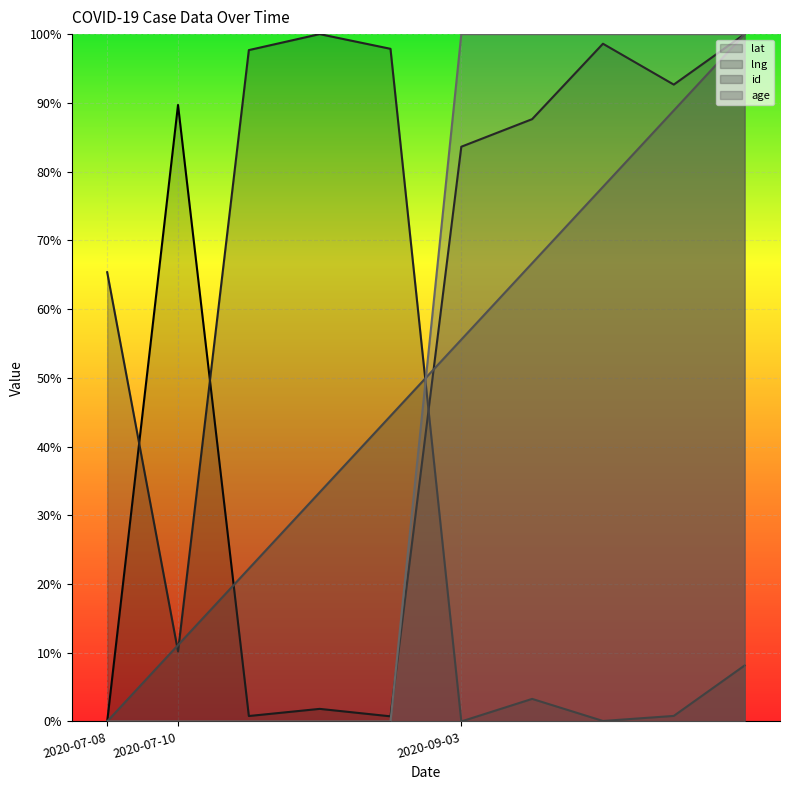

Which series has the largest range (max minus min)?

lat